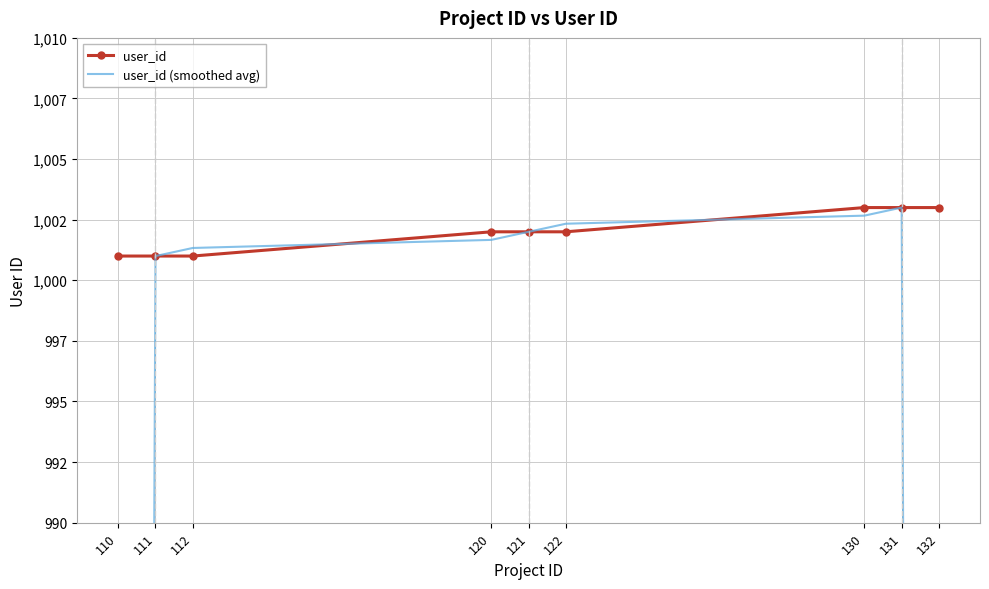

What is the maximum value for user_id (smoothed avg)?

1003.0